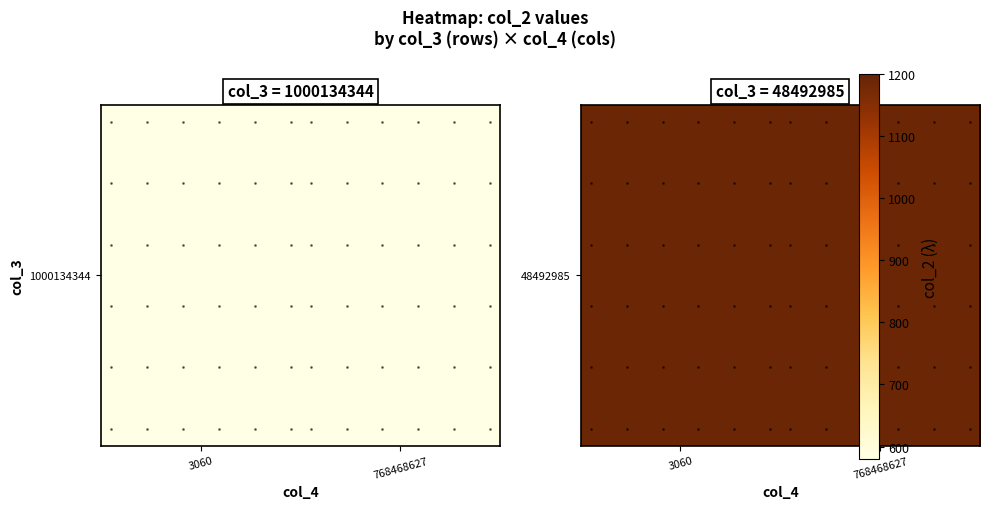

Count the number of data series in this chart.

1